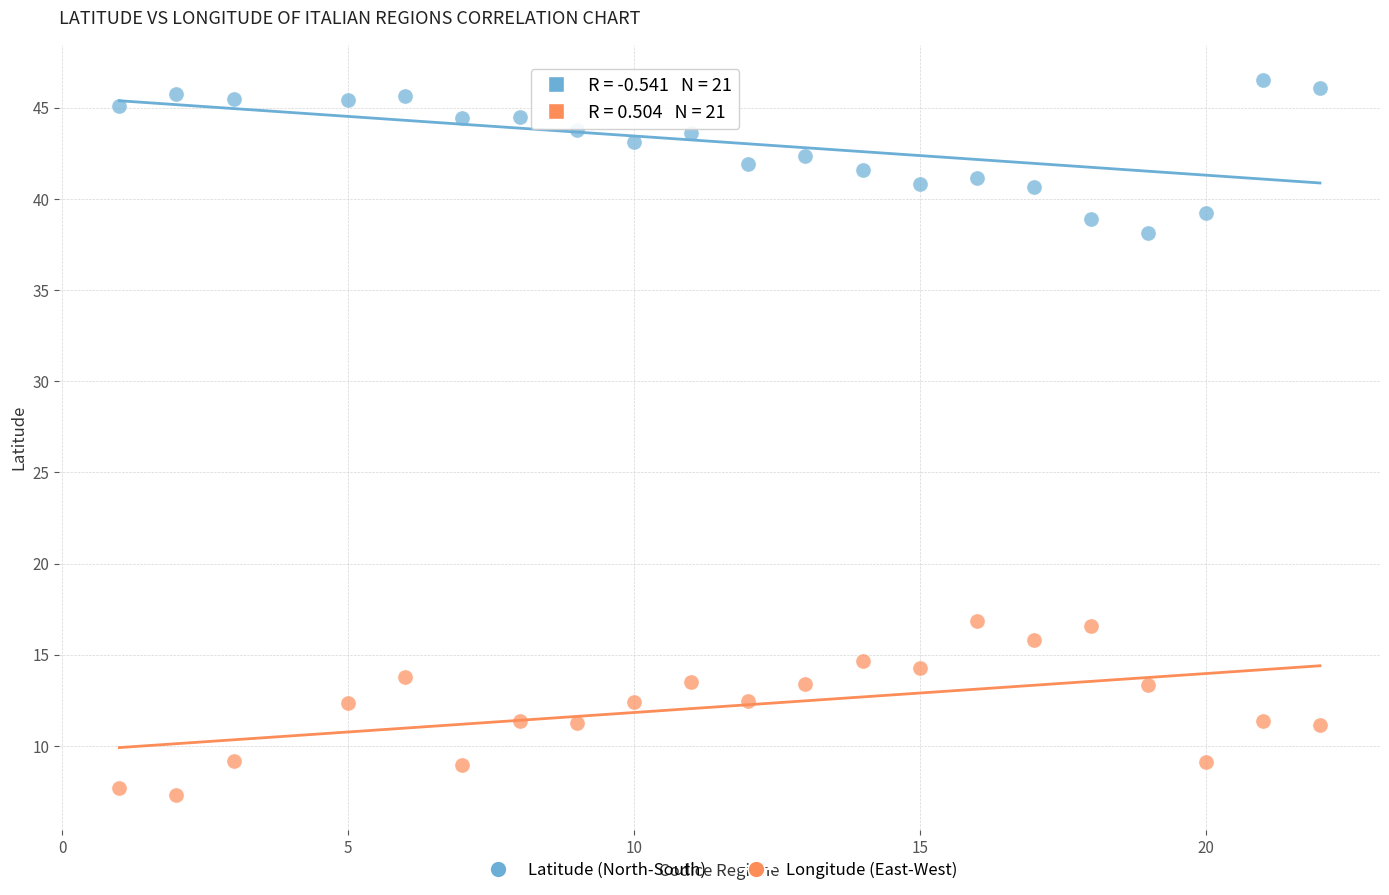

Which series reaches the minimum Y coordinate?

Longitude (East-West)